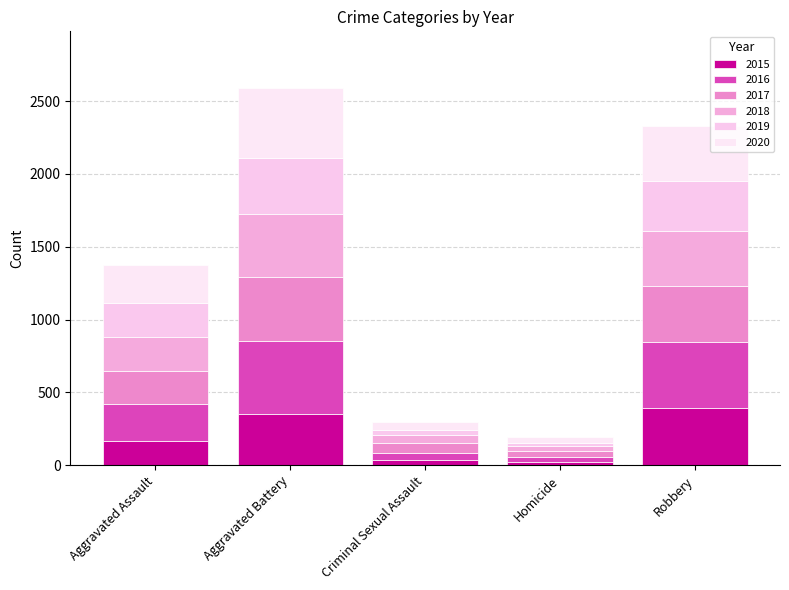

Are the bars horizontal?

No